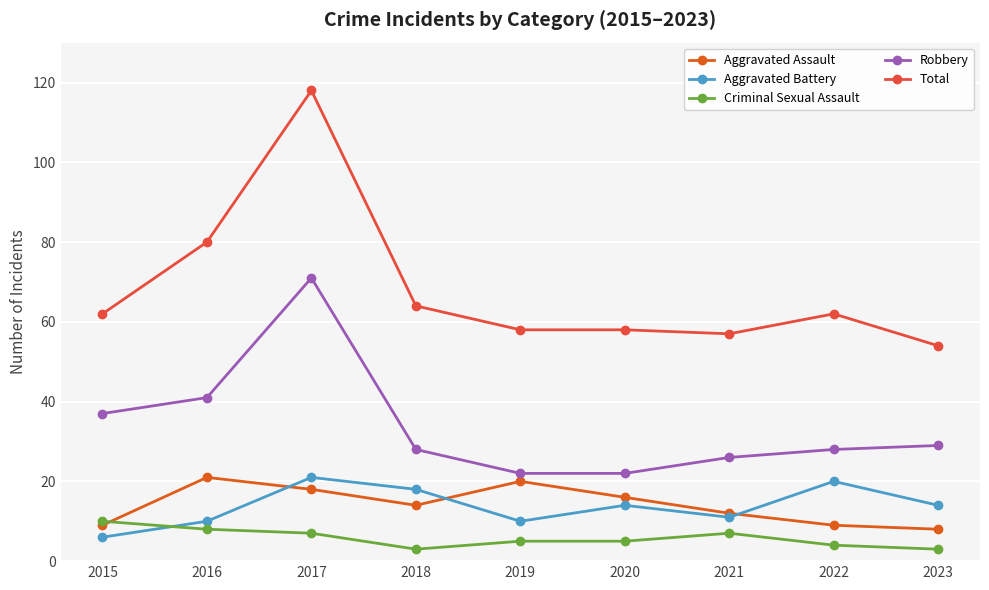

Reading left to right, extract all data points from this chart.

Aggravated Assault: 9	21	18	14	20	16	12	9	8
Aggravated Battery: 6	10	21	18	10	14	11	20	14
Criminal Sexual Assault: 10	8	7	3	5	5	7	4	3
Robbery: 37	41	71	28	22	22	26	28	29
Total: 62	80	118	64	58	58	57	62	54